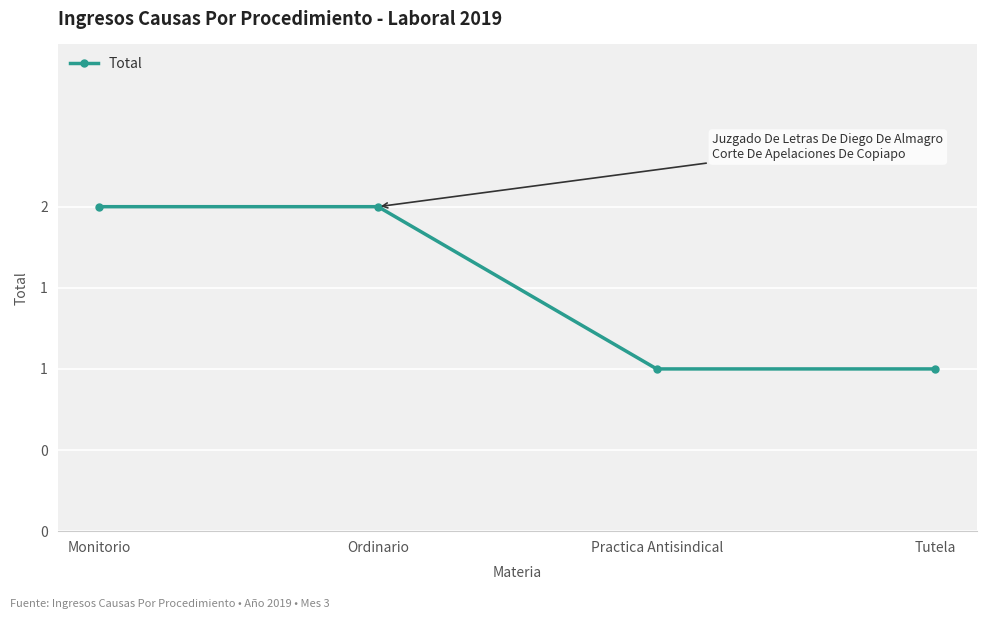

True or false: there are more than 2 points higher than both neighbors.

False